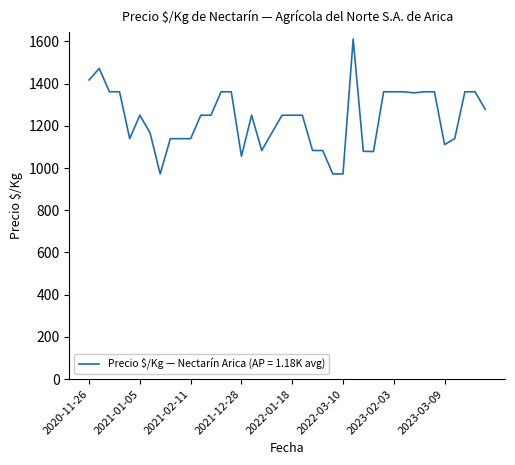

What is the sum of all values?

49373